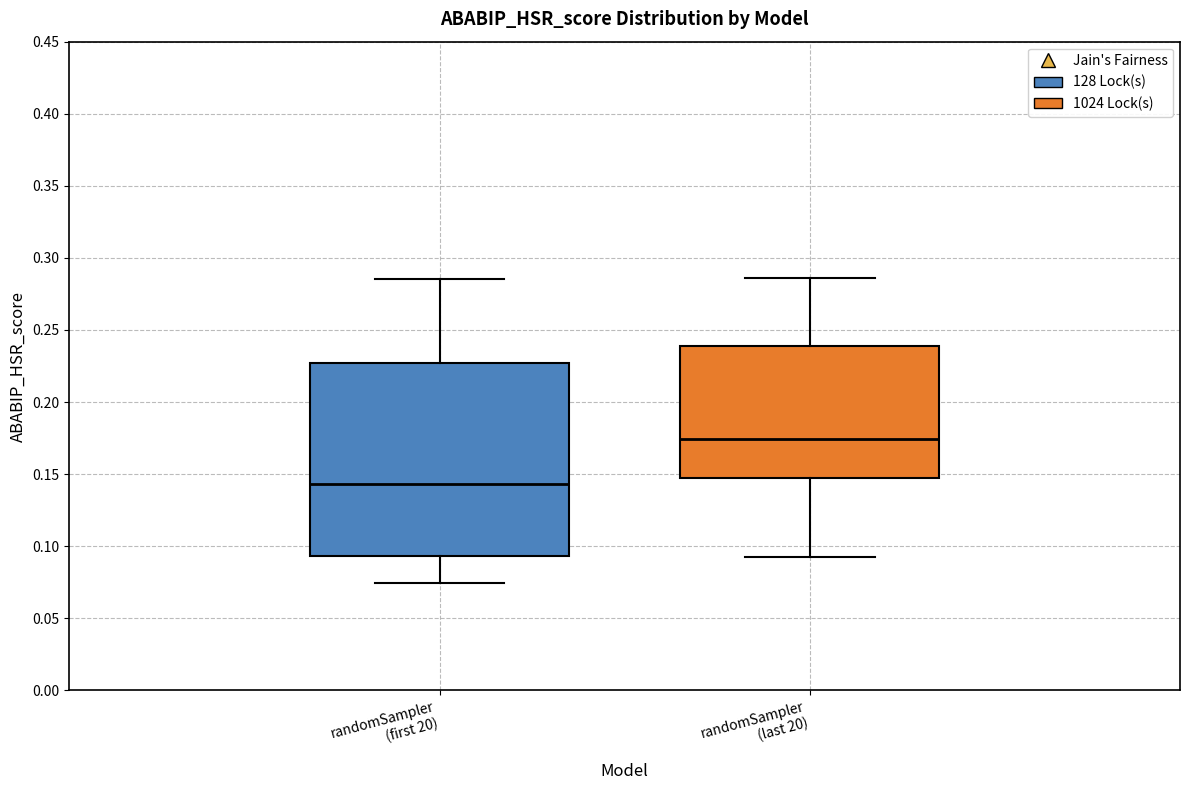

Reading left to right, transcribe this box plot: for each box, give where its median line is, the range the box spans, and where its two whiskers end, as read against the y-axis. The values are not printed on the chart, so give them approximately, as read against the axis.

randomSampler (first 20): median 0.145, box 0.095 to 0.225, whiskers 0.075 to 0.285
randomSampler (last 20): median 0.175, box 0.145 to 0.240, whiskers 0.090 to 0.285